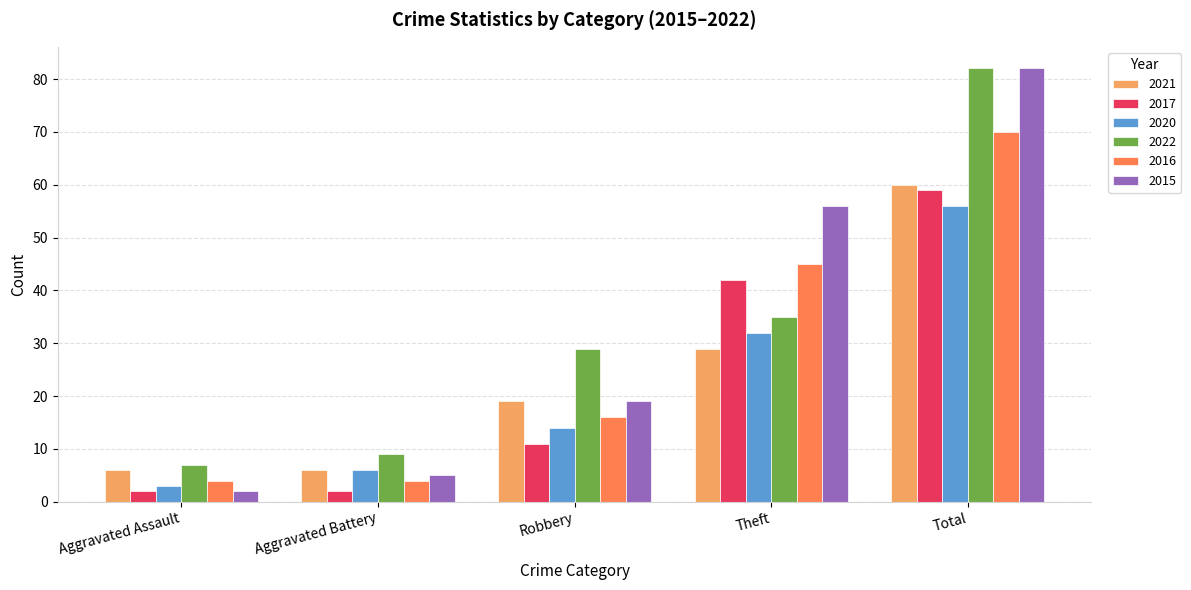

How many distinct data groups are displayed?

6